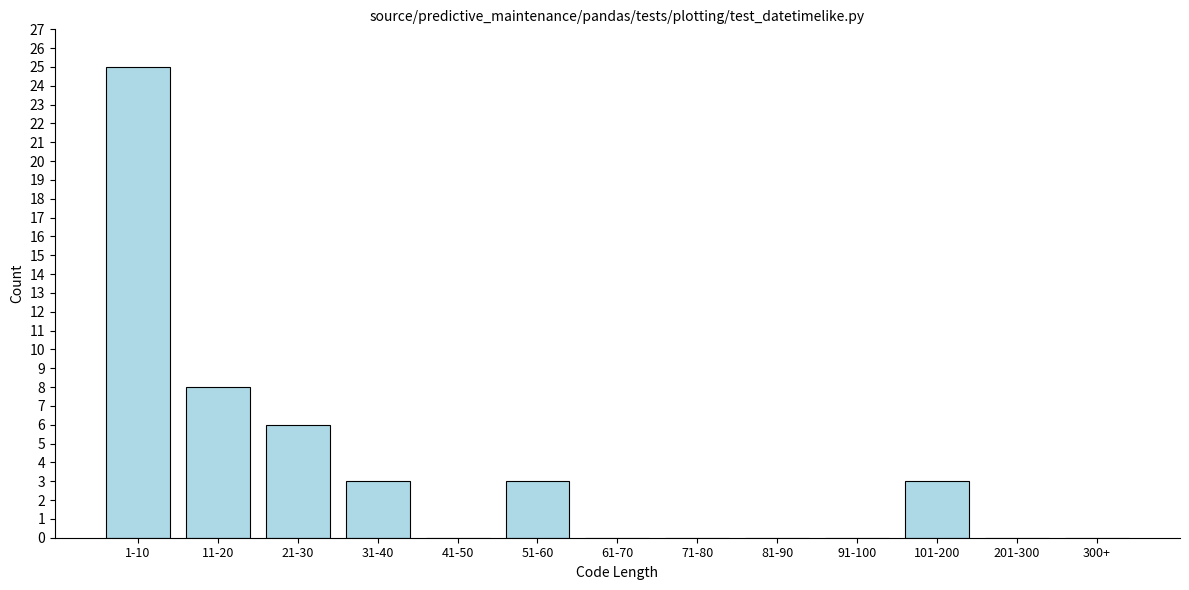

Reading left to right, extract all data points from this chart.

1-10=25	11-20=8	21-30=6	31-40=3	41-50=0	51-60=3	61-70=0	71-80=0	81-90=0	91-100=0	101-200=3	201-300=0	300+=0